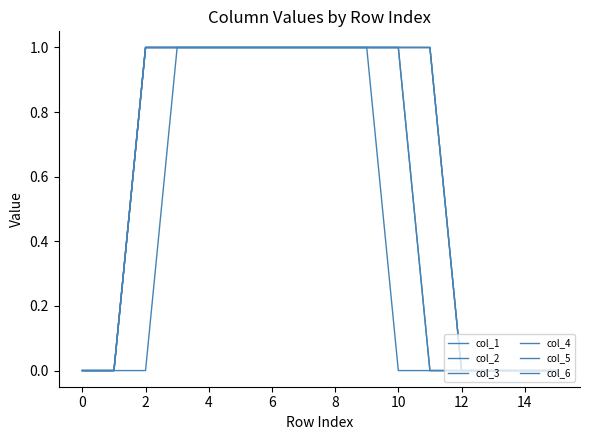

Does the chart have visible grid lines?

No